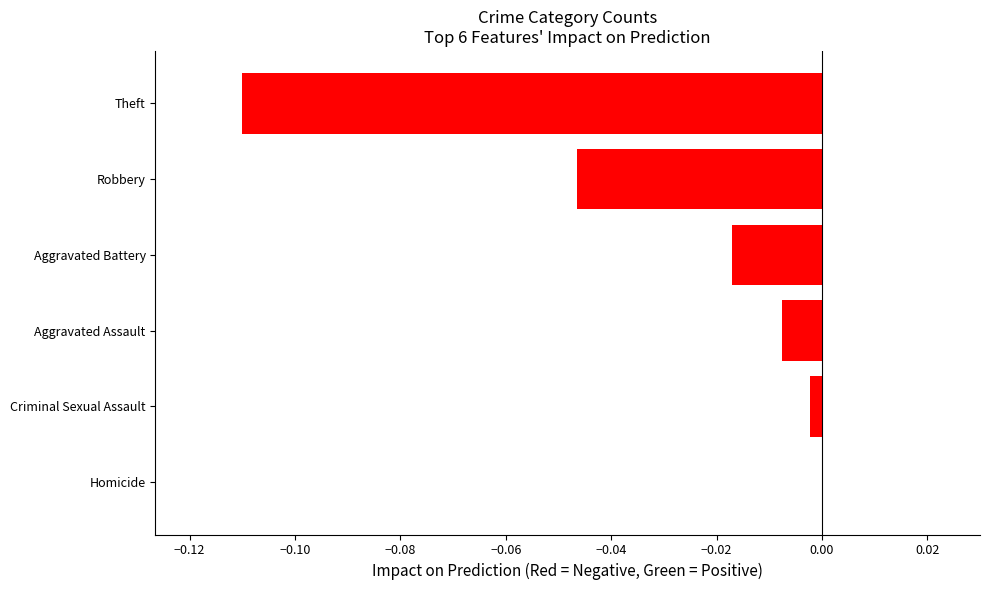

The value at Criminal Sexual Assault is -0.0. True or false?

True